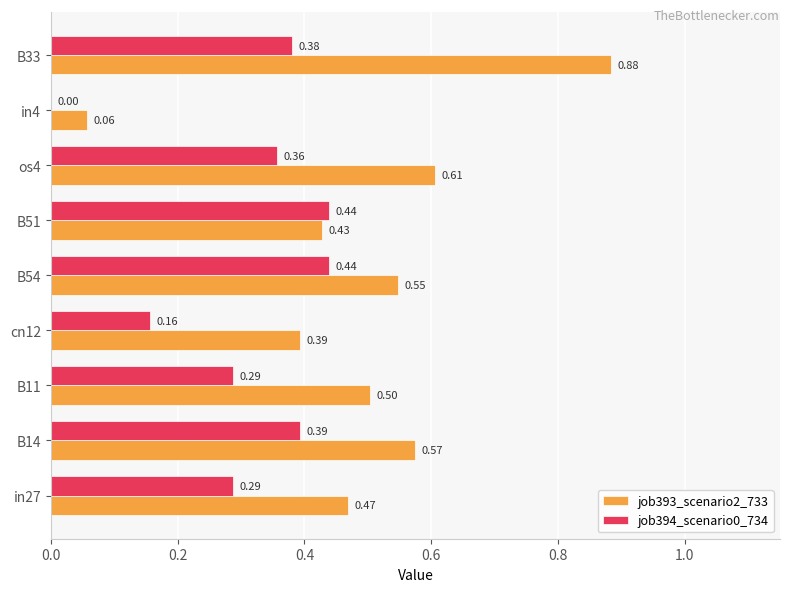

Which series changed the most between in4 and B33?

job393_scenario2_733